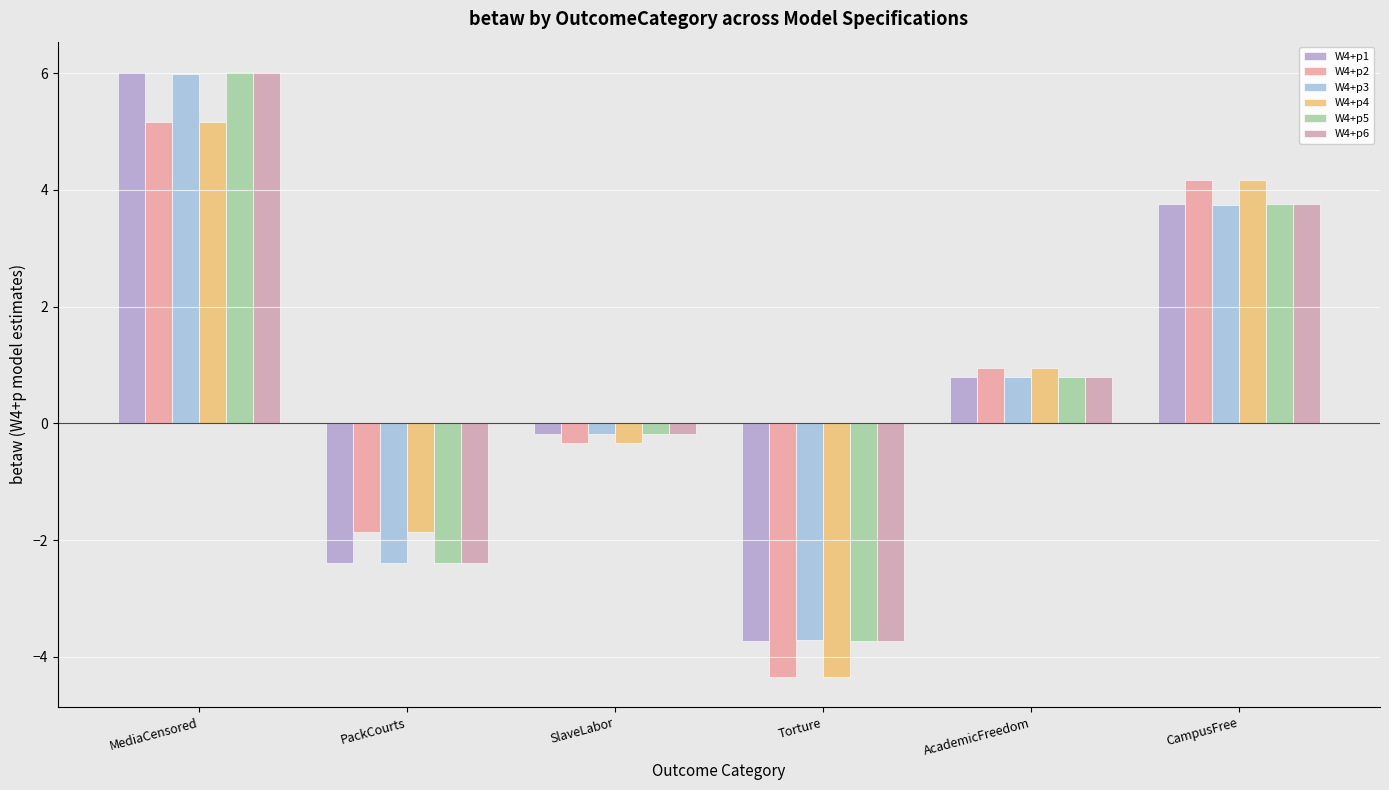

What is the sum of the W4+p2 values at CampusFree and MediaCensored?

9.3